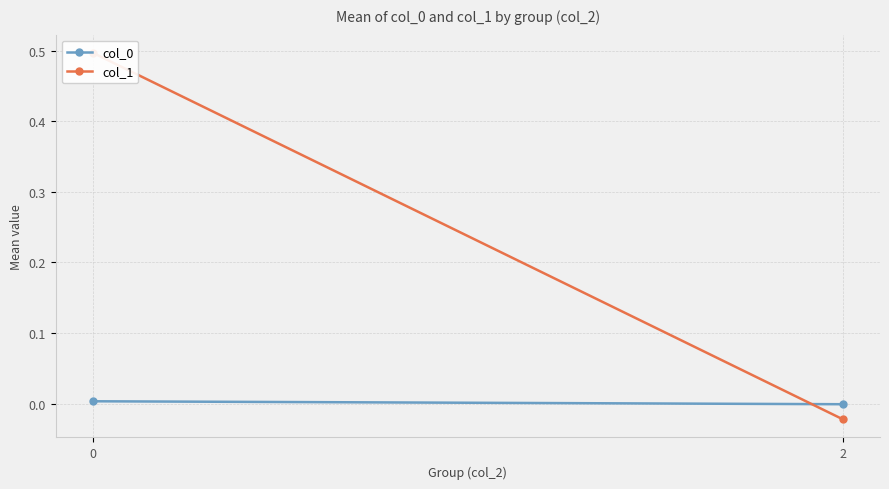

List the series in order of their peak value, lowest first.

col_0, col_1